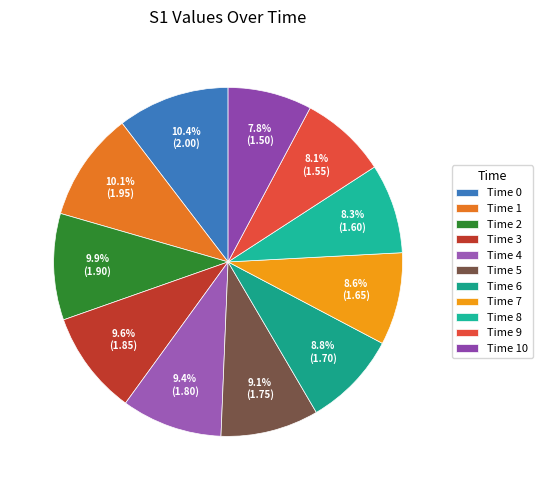

How many slices are in this pie chart?

11